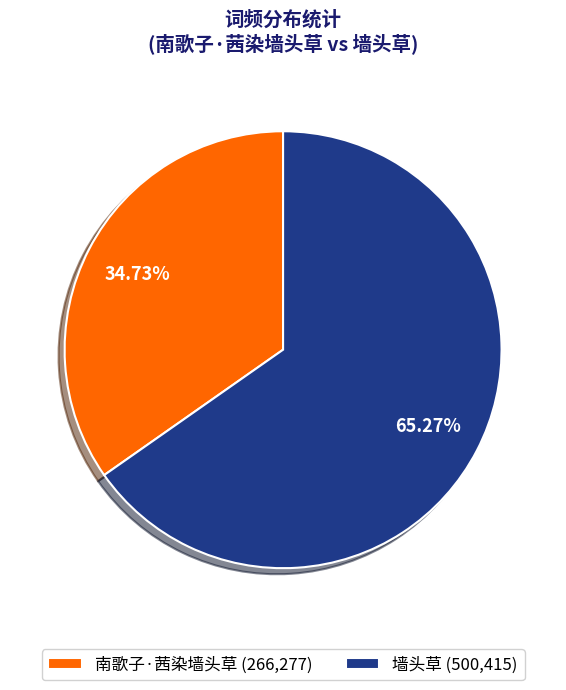

The 墙头草 slice represents 76% of the pie. True or false?

False